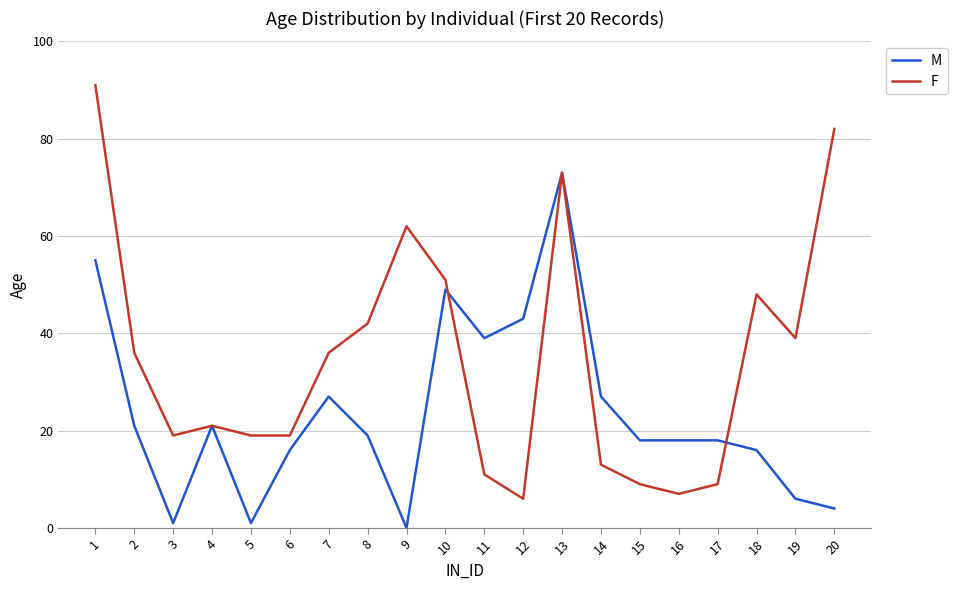

Reading left to right, what are all the values shown in this chart?

M: 1=55	2=21	3=1	4=21	5=1	6=16	7=27	8=19	9=0	10=49	11=39	12=43	13=73	14=27	15=18	16=18	17=18	18=16	19=6	20=4
F: 1=91	2=36	3=19	4=21	5=19	6=19	7=36	8=42	9=62	10=51	11=11	12=6	13=73	14=13	15=9	16=7	17=9	18=48	19=39	20=82